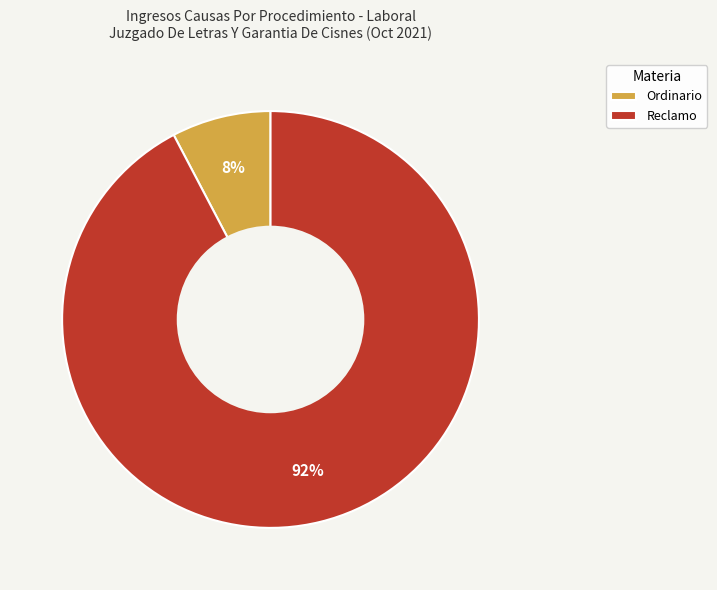

Which category has the biggest portion of the pie?

Reclamo